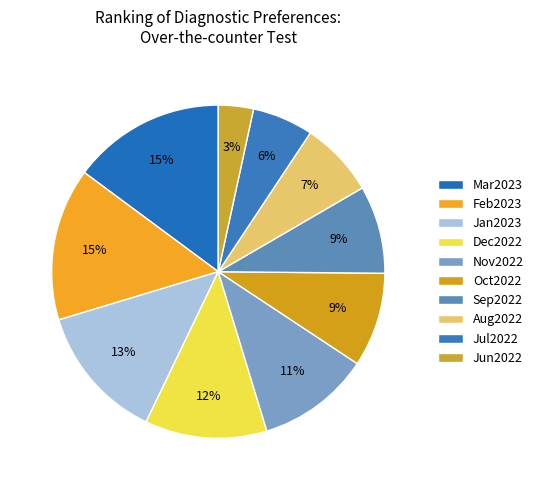

To the nearest percent, what is the average slice percentage?

10%